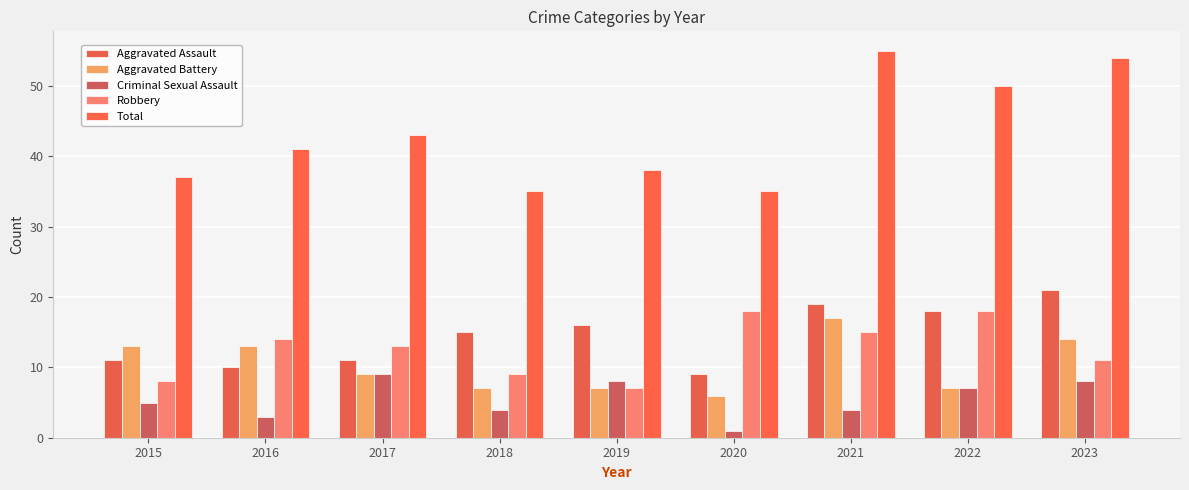

What is the difference between the Criminal Sexual Assault values at 2021 and 2023?

4